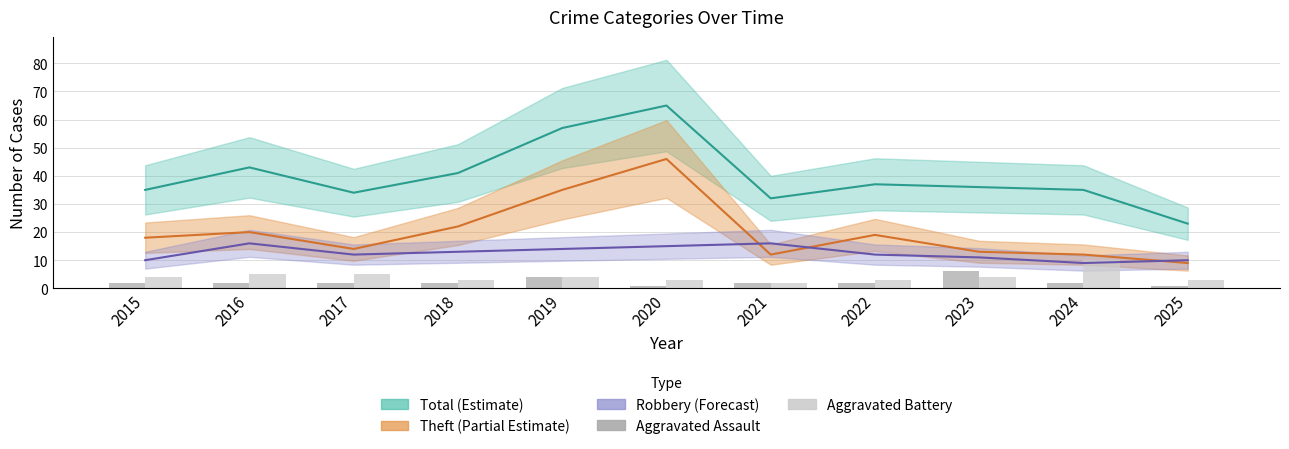

How many data points in Aggravated Battery are above 4?

3